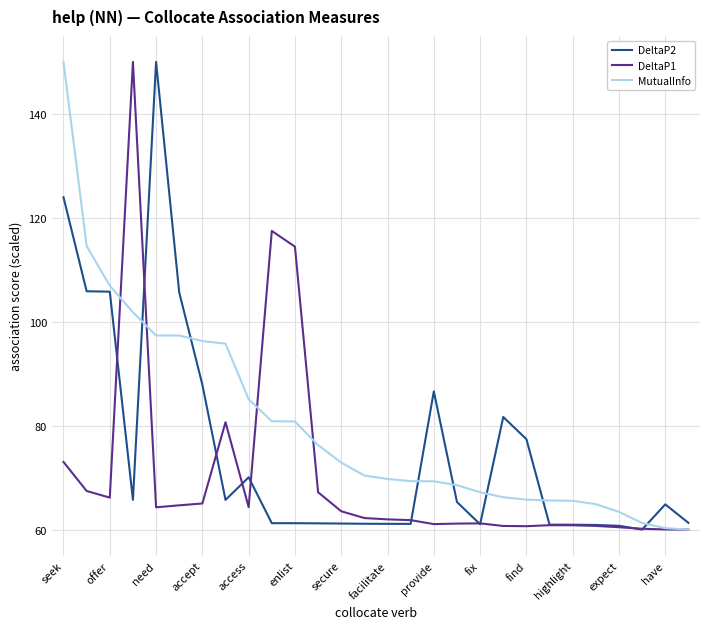

What is the minimum value shown in the chart?

60.0